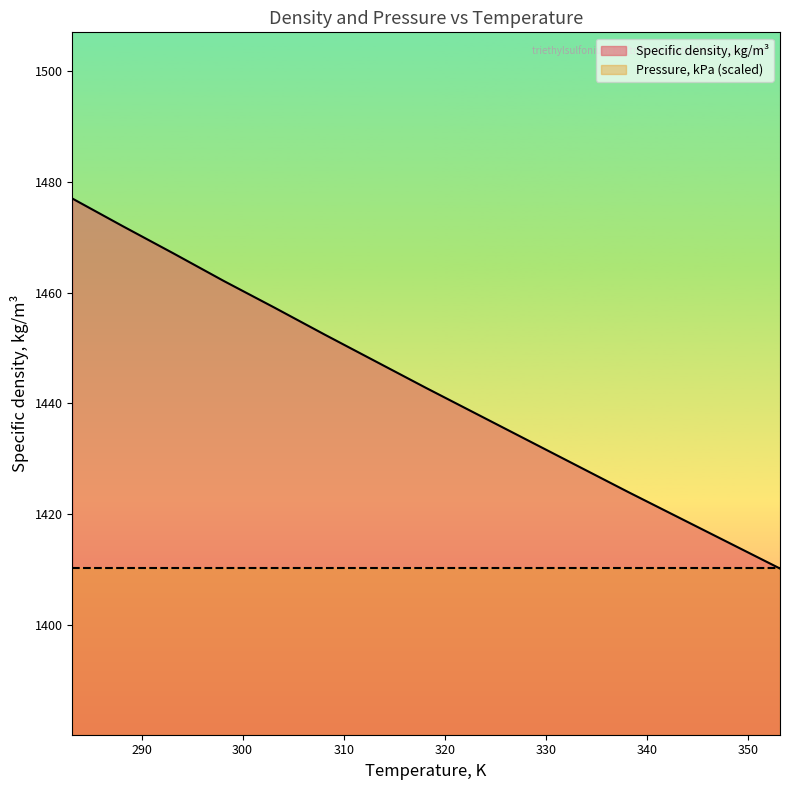

The chart shows a value of 2275.6 at 313.15. True or false?

False